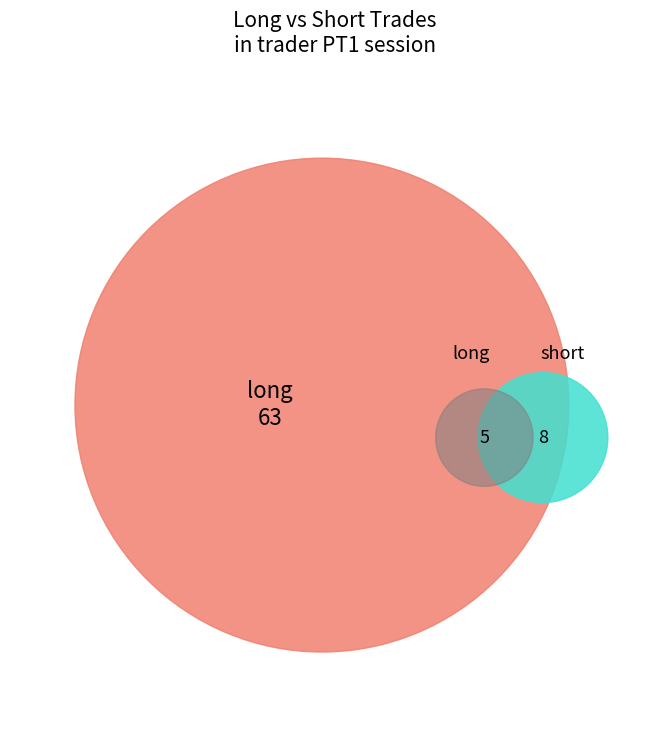

What is the change in value from long to short?

-55